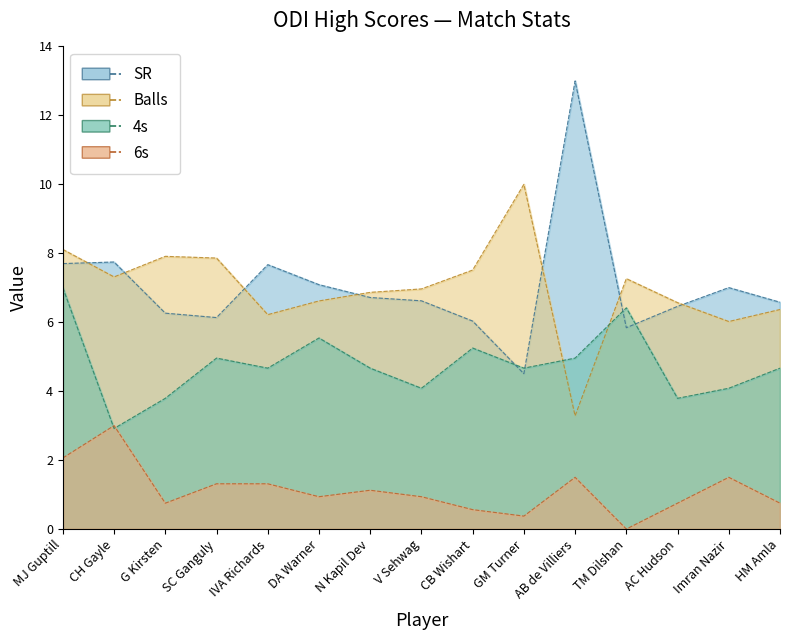

Between CB Wishart and IVA Richards, which is larger?

IVA Richards